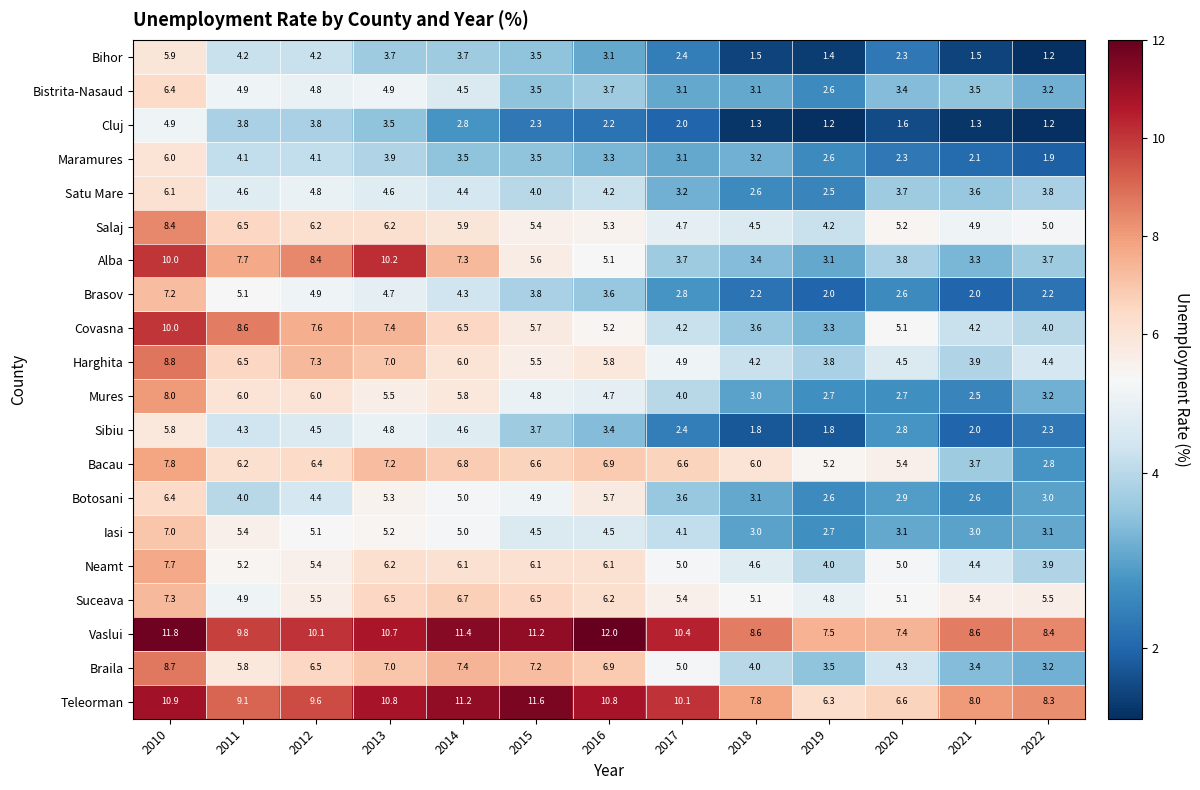

At which category is the sum across all series the highest?

2010